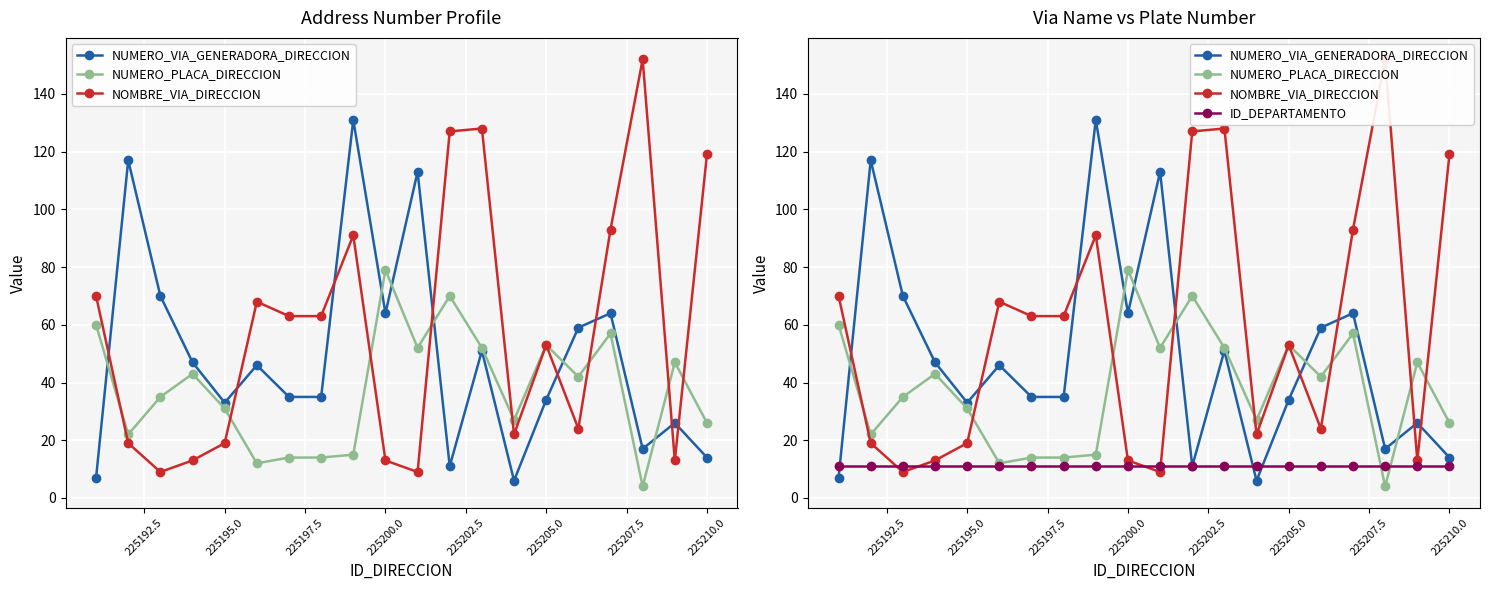

What are all the series names shown in the legend?

NUMERO_VIA_GENERADORA_DIRECCION, NUMERO_PLACA_DIRECCION, NOMBRE_VIA_DIRECCION, ID_DEPARTAMENTO